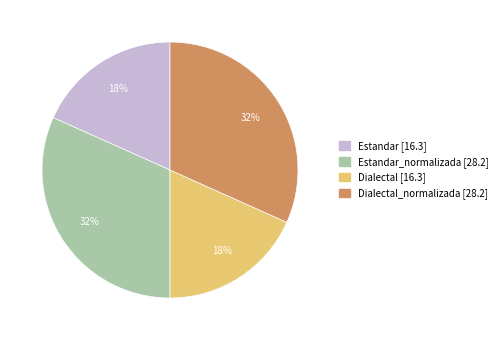

Is there a majority slice in this chart?

No